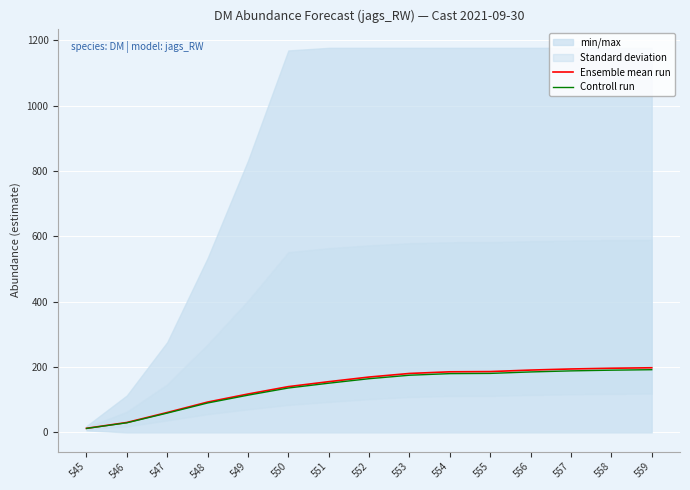

True or false: Controll run has a value of 59.1 at 547.

True